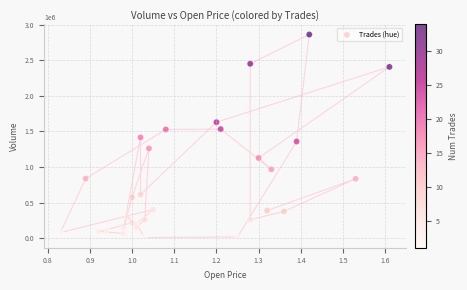

What is the range of Y values (max minus min)?

2850990